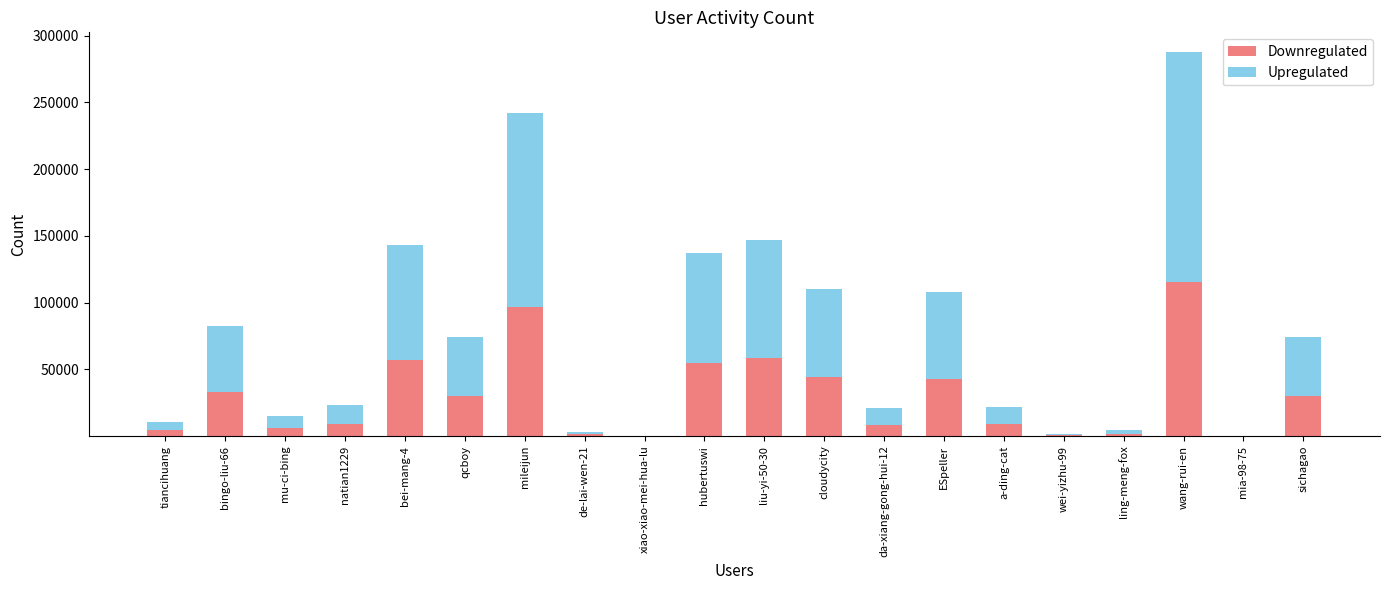

What is the total value across all series at bei-mang-4?

143147